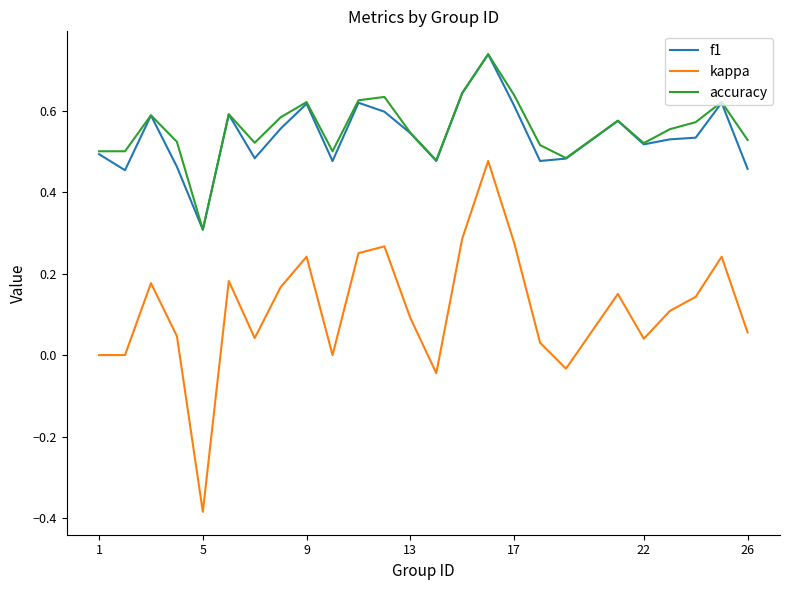

True or false: f1 has more than 0 points higher than both neighbors.

True